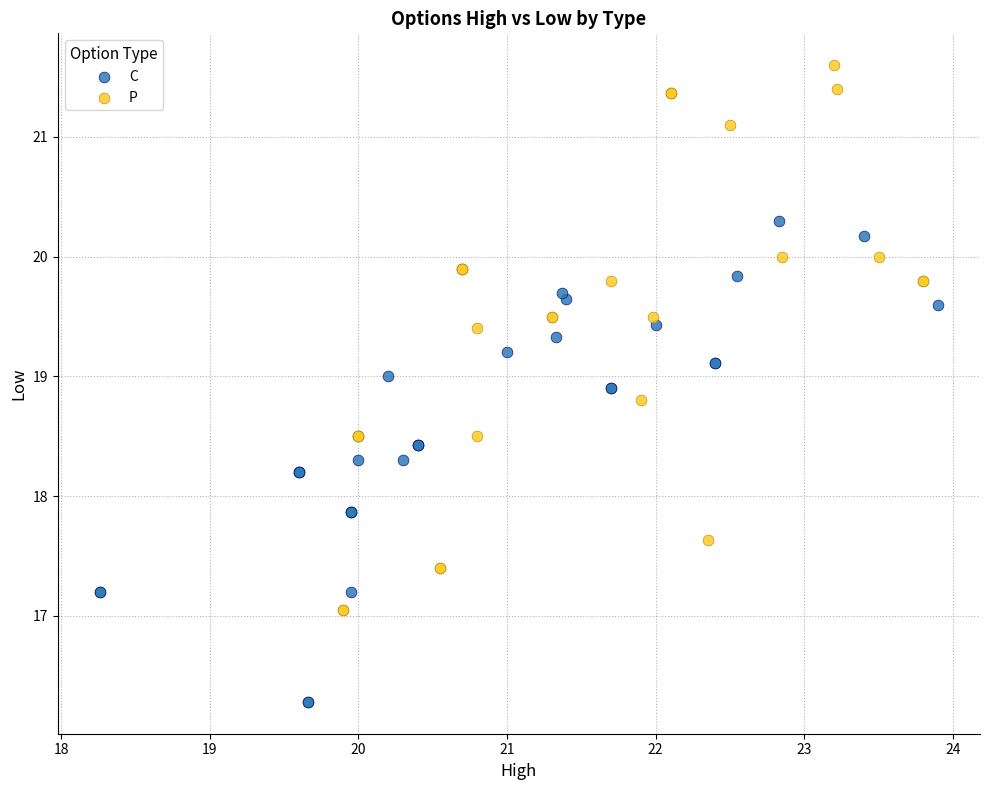

Which series contains the lowest Y value?

C